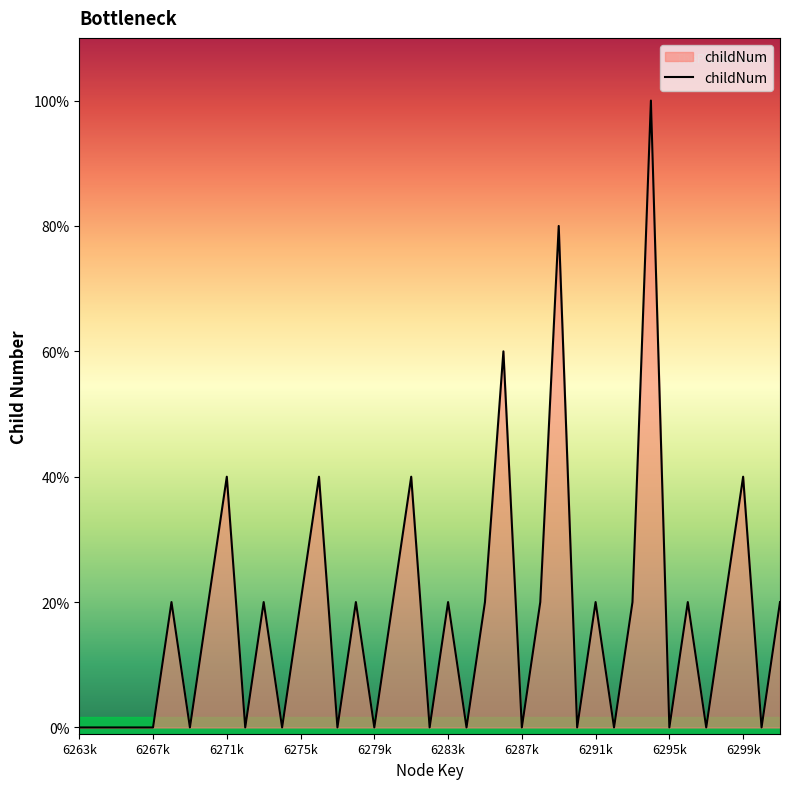

Does the chart have visible grid lines?

No